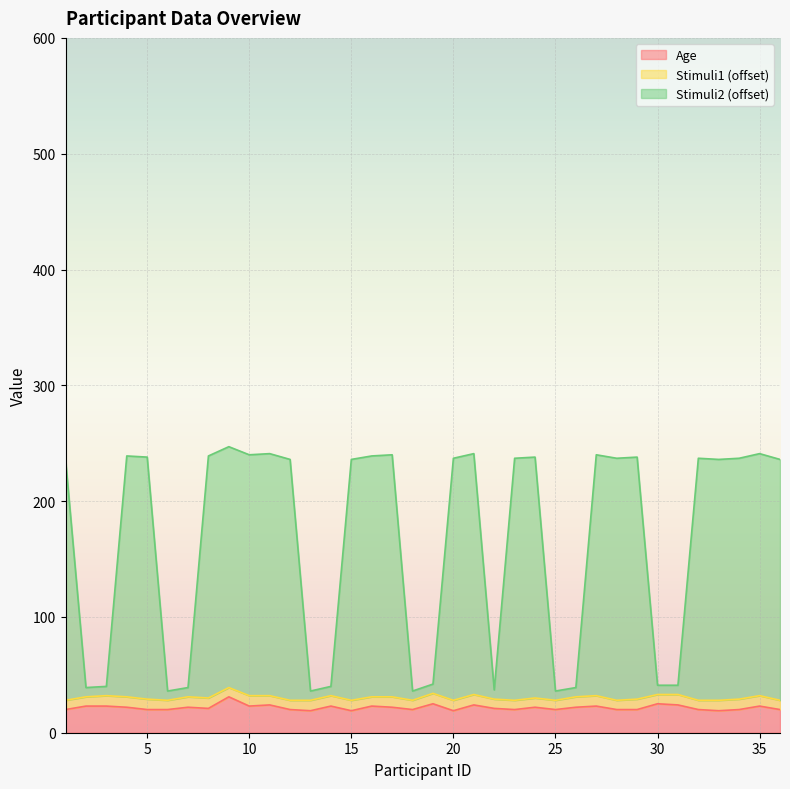

How many lines are shown in the chart?

3